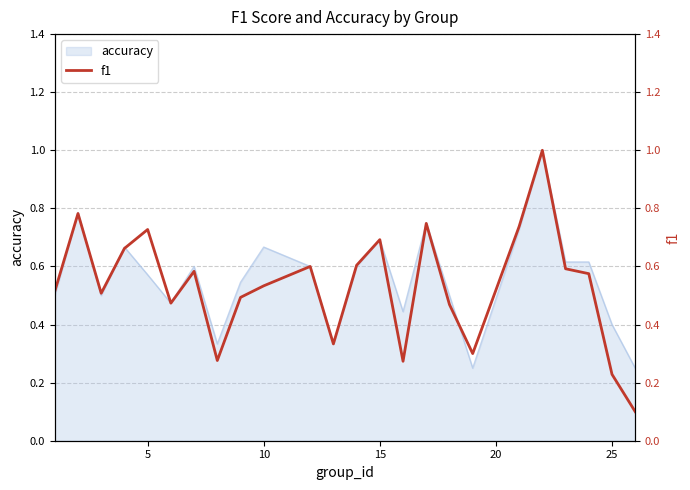

What is the average value?

0.5